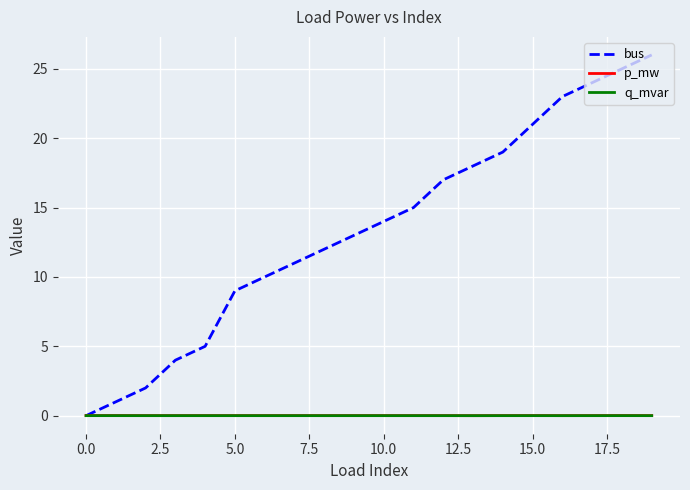

What are all the series names shown in the legend?

bus, p_mw, q_mvar